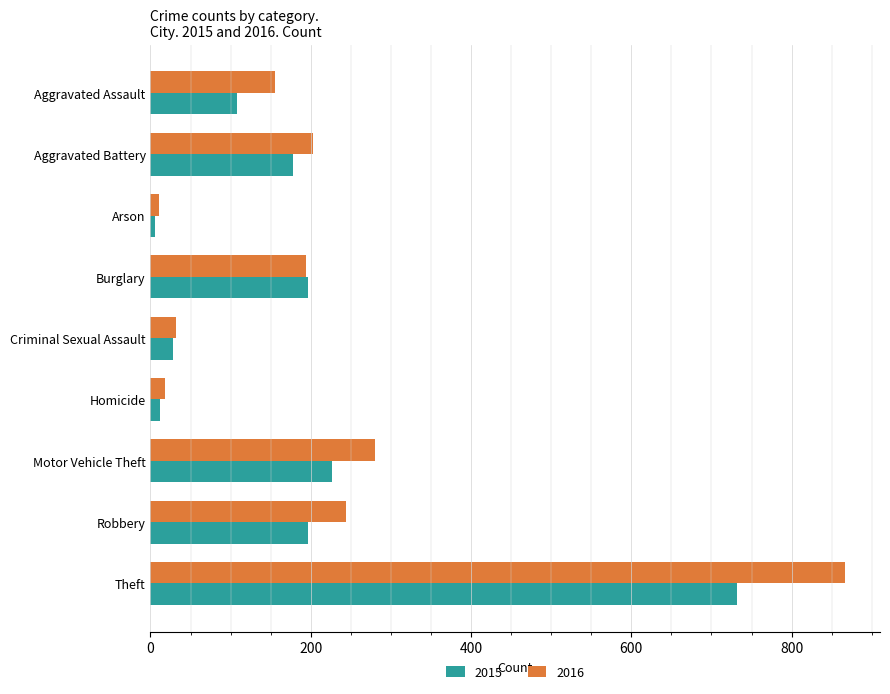

Which series has the largest total across all categories?

2016